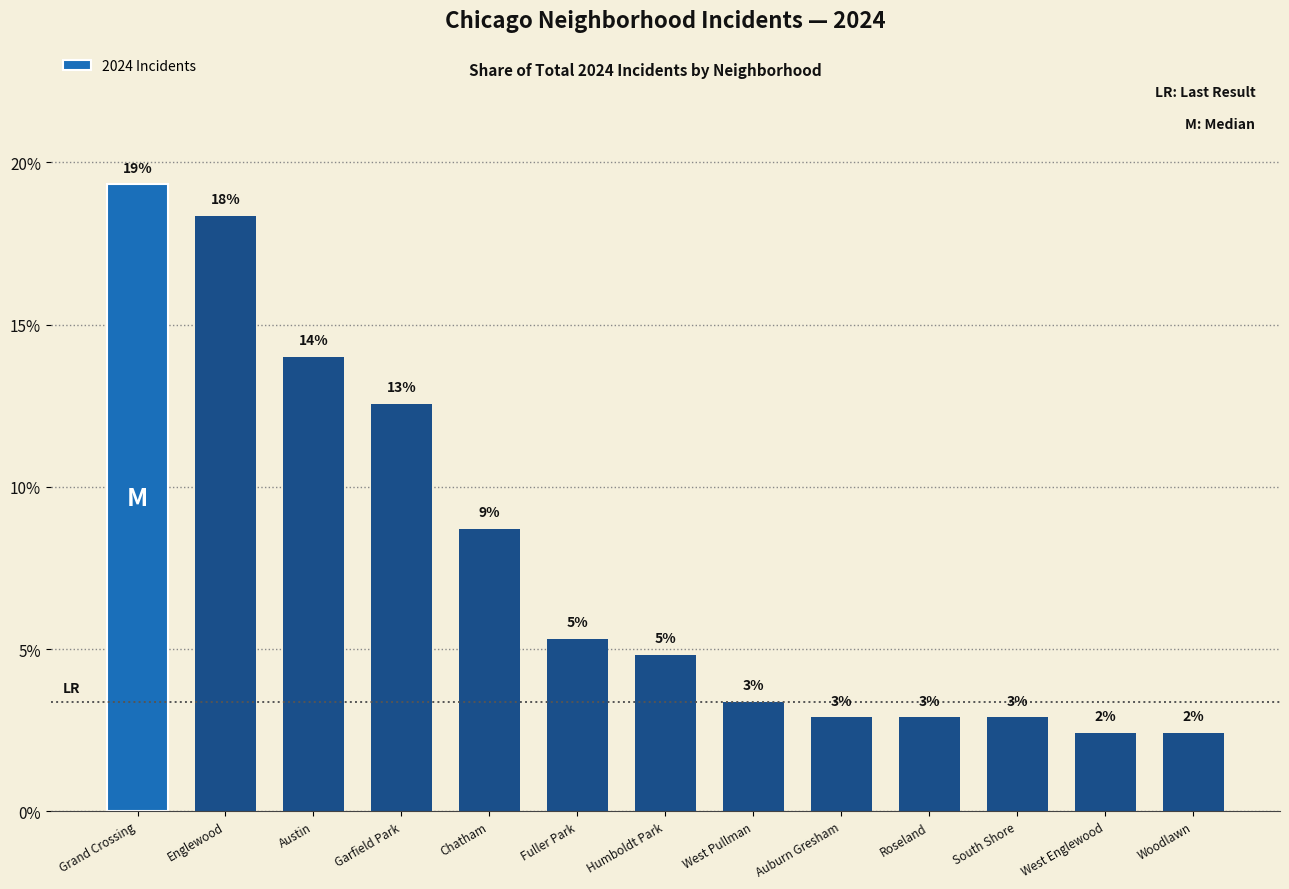

Are the bars grouped side by side (vs. stacked)?

No